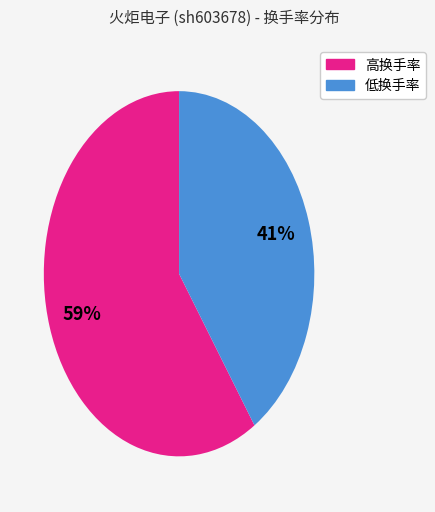

To the nearest percent, what is the average slice percentage?

50%